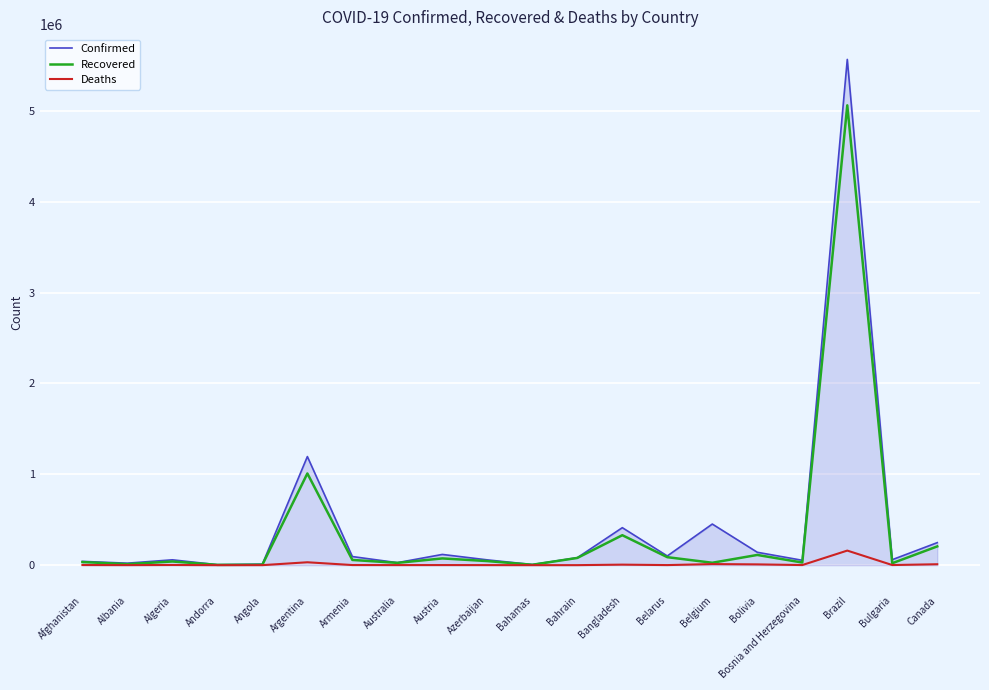

What is the greatest value displayed?

5566049